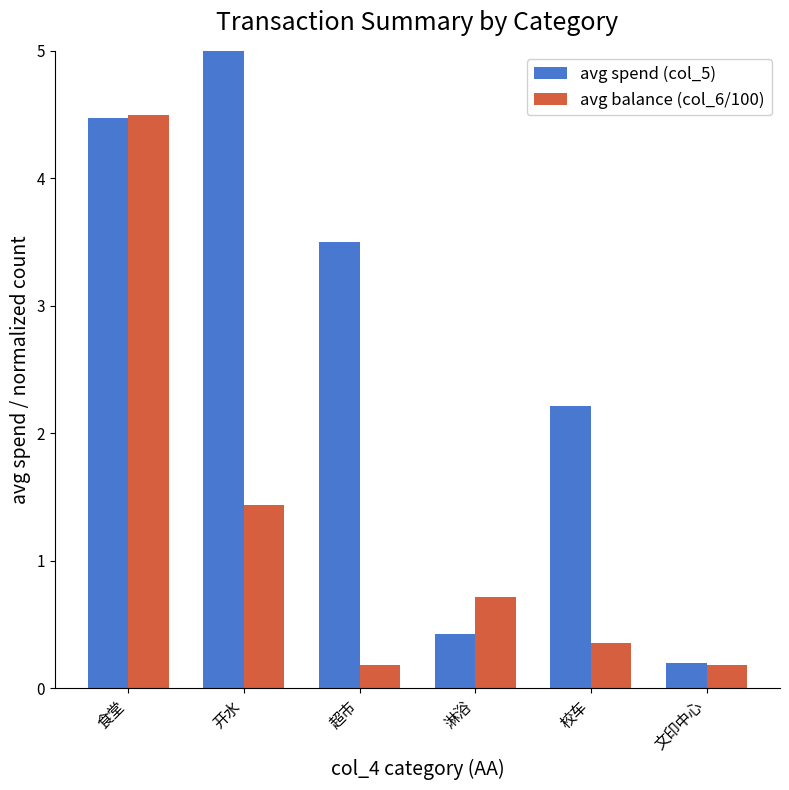

True or false: avg spend (col_5) has a value of 1.5 at 校车.

False